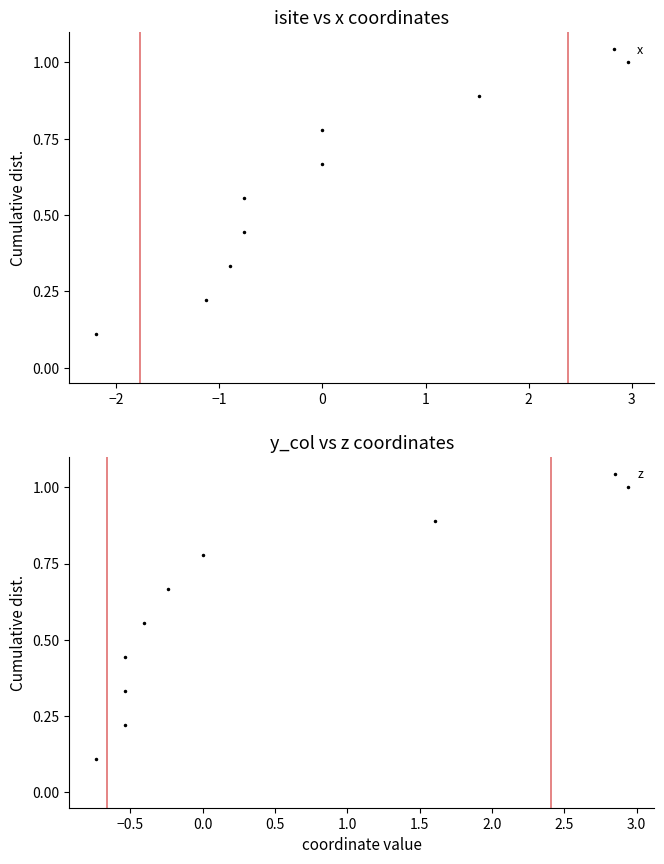

True or false: z has more than 1 points higher than both neighbors.

False